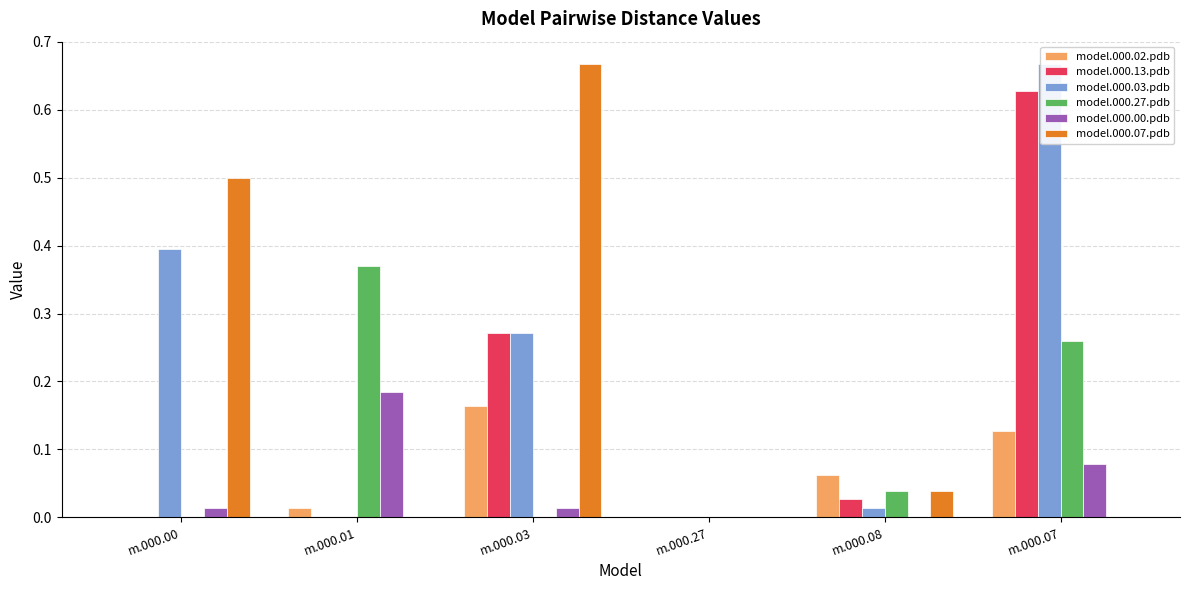

Reading left to right, what are all the values shown in this chart?

model.000.02.pdb: 0.0	0.0	0.2	0.0	0.1	0.1
model.000.13.pdb: 0.0	0.0	0.3	0.0	0.0	0.6
model.000.03.pdb: 0.4	0.0	0.3	0.0	0.0	0.7
model.000.27.pdb: 0.0	0.4	0.0	0.0	0.0	0.3
model.000.00.pdb: 0.0	0.2	0.0	0.0	0.0	0.1
model.000.07.pdb: 0.5	0.0	0.7	0.0	0.0	0.0